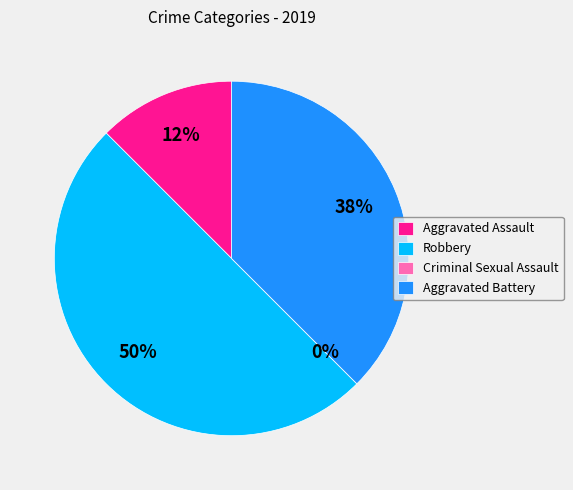

Is there a majority slice in this chart?

No